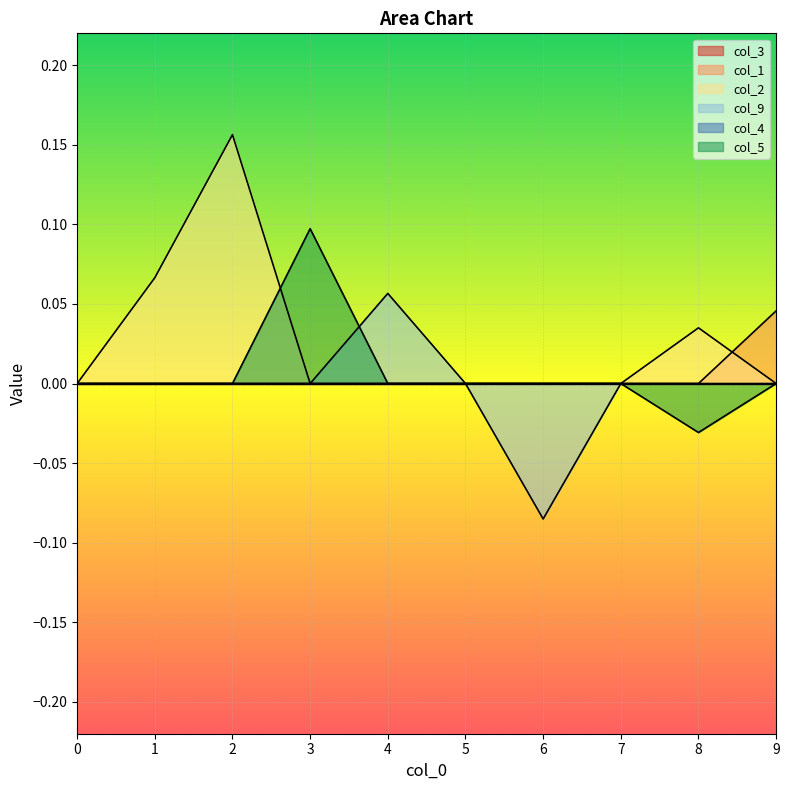

What is the difference between the second highest and minimum values in the col_9 series?

0.1